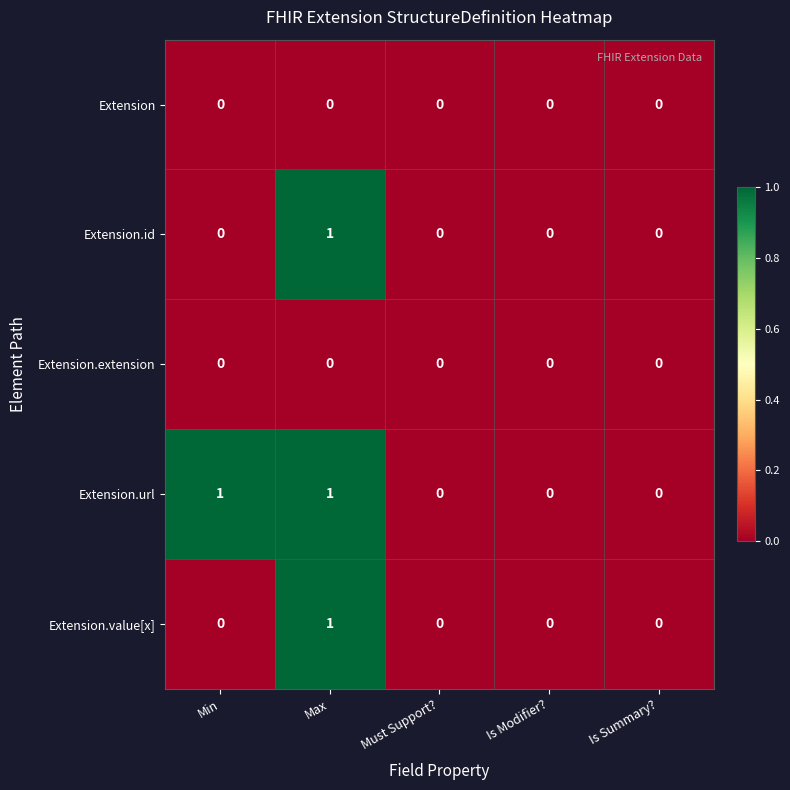

At which category is the sum across all series the highest?

Max